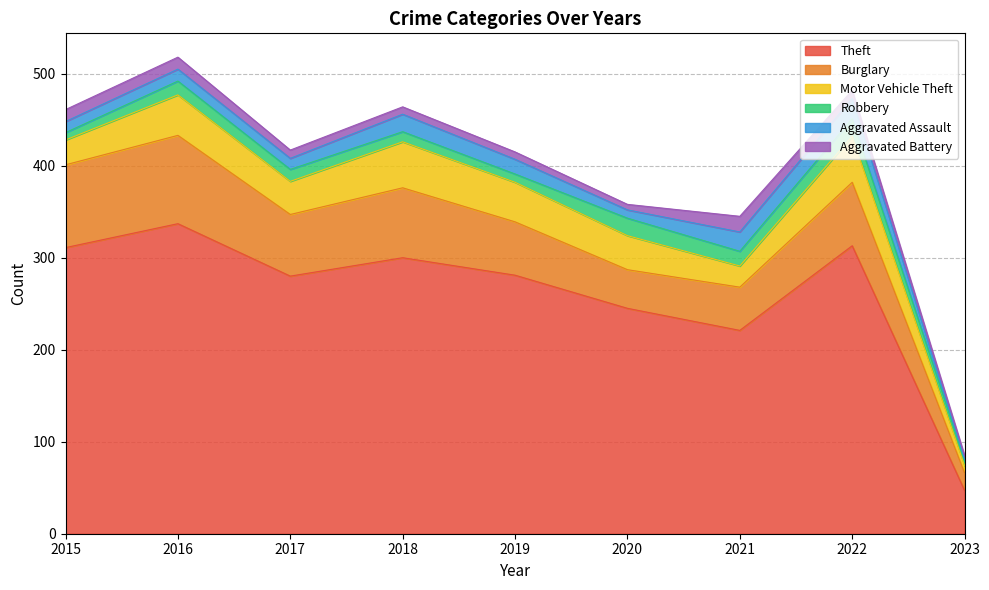

What is the difference between the maximum and second lowest values in the Burglary series?

54